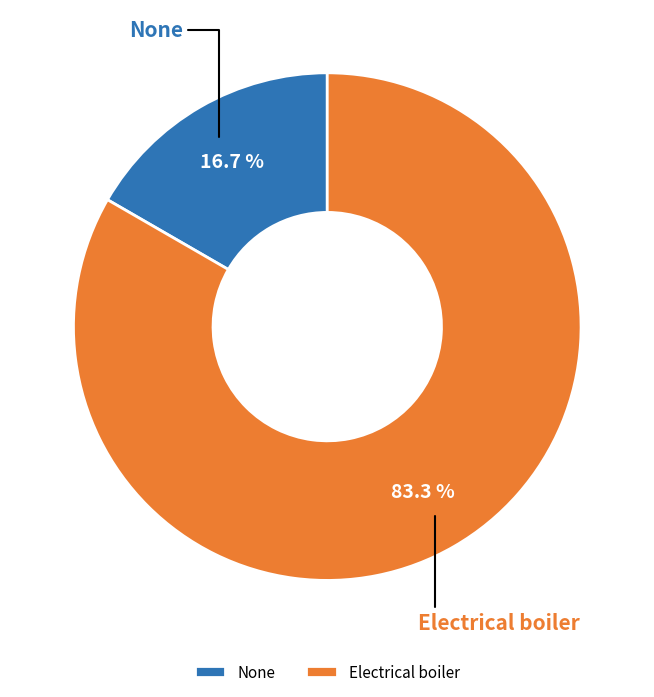

Rank the categories by value from highest to lowest.

Electrical boiler, None